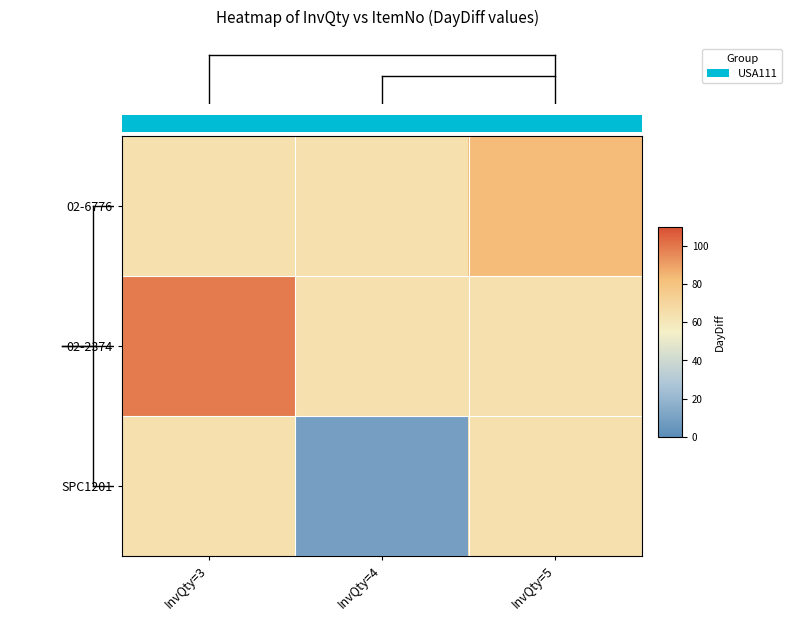

Reading left to right, what are all the values shown in this chart?

02-6776: InvQty=3=63.7	InvQty=4=63.7	InvQty=5=83.0
02-2374: InvQty=3=99.0	InvQty=4=63.7	InvQty=5=63.7
SPC1201: InvQty=3=63.7	InvQty=4=9.0	InvQty=5=63.7